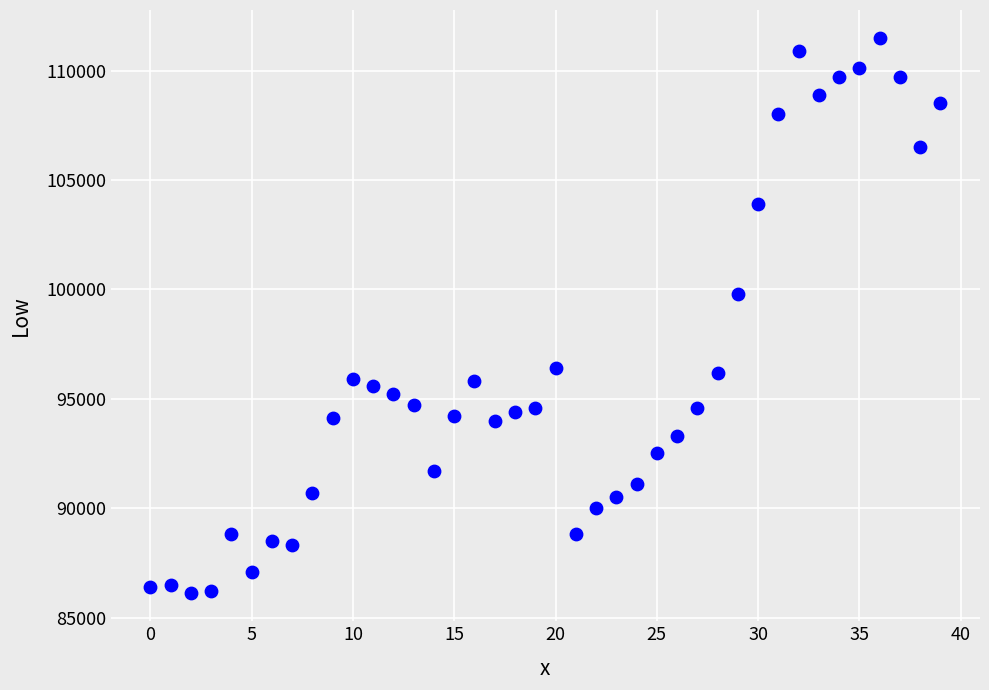

What Y value in the scatter plot is closest to 98800?

99800